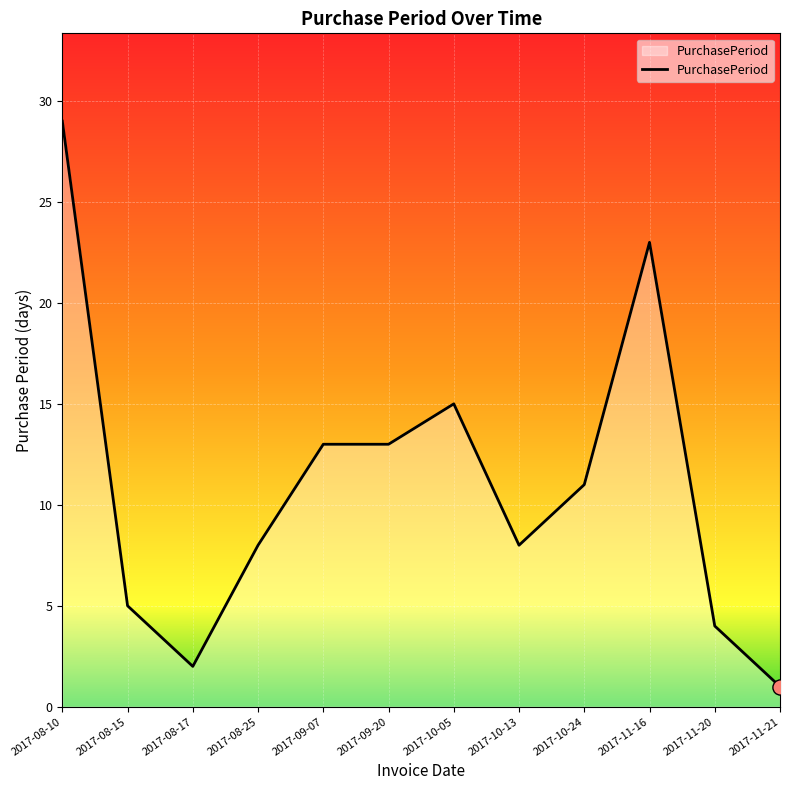

What is the ratio of the value at 2017-11-20 to the value at 2017-08-17?

2.0